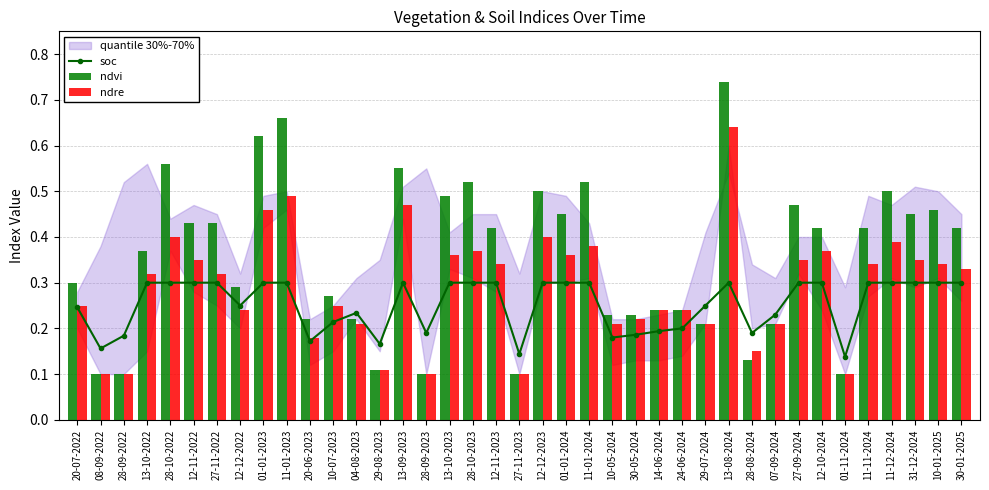

At 01-11-2024, list the series in order from largest to smallest.

soc, ndvi, ndre